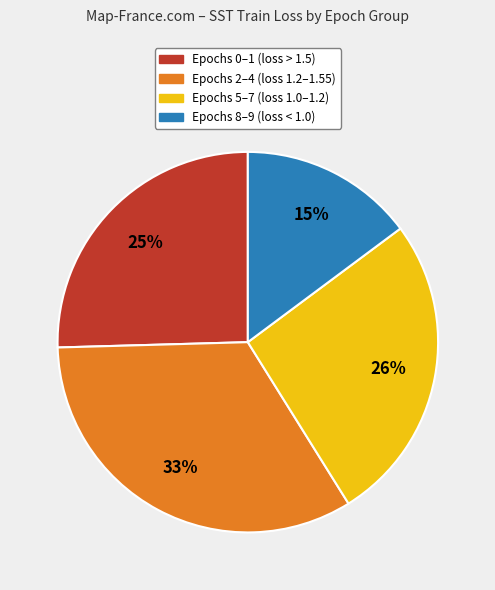

Rank the categories by value from lowest to highest.

Epochs 8–9 (loss < 1.0), Epochs 0–1 (loss > 1.5), Epochs 5–7 (loss 1.0–1.2), Epochs 2–4 (loss 1.2–1.55)